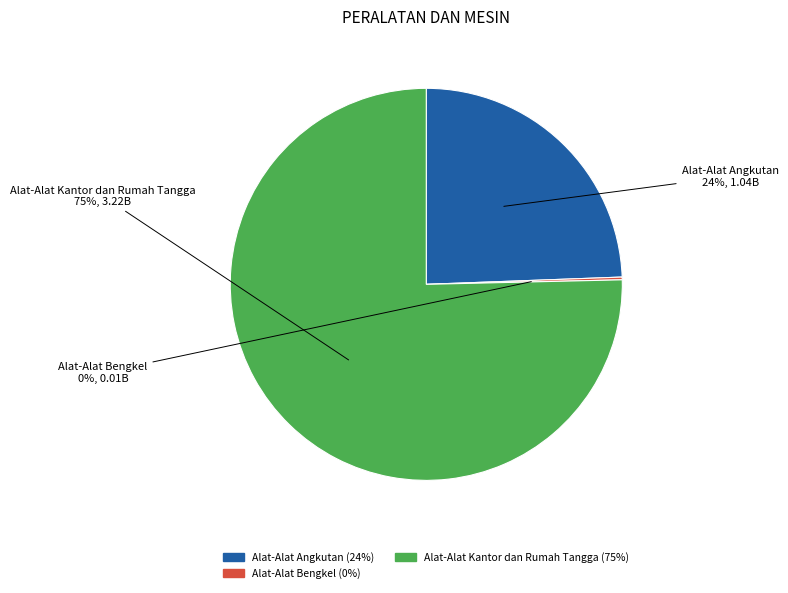

What is the largest slice in the pie chart?

Alat-Alat Kantor dan Rumah Tangga